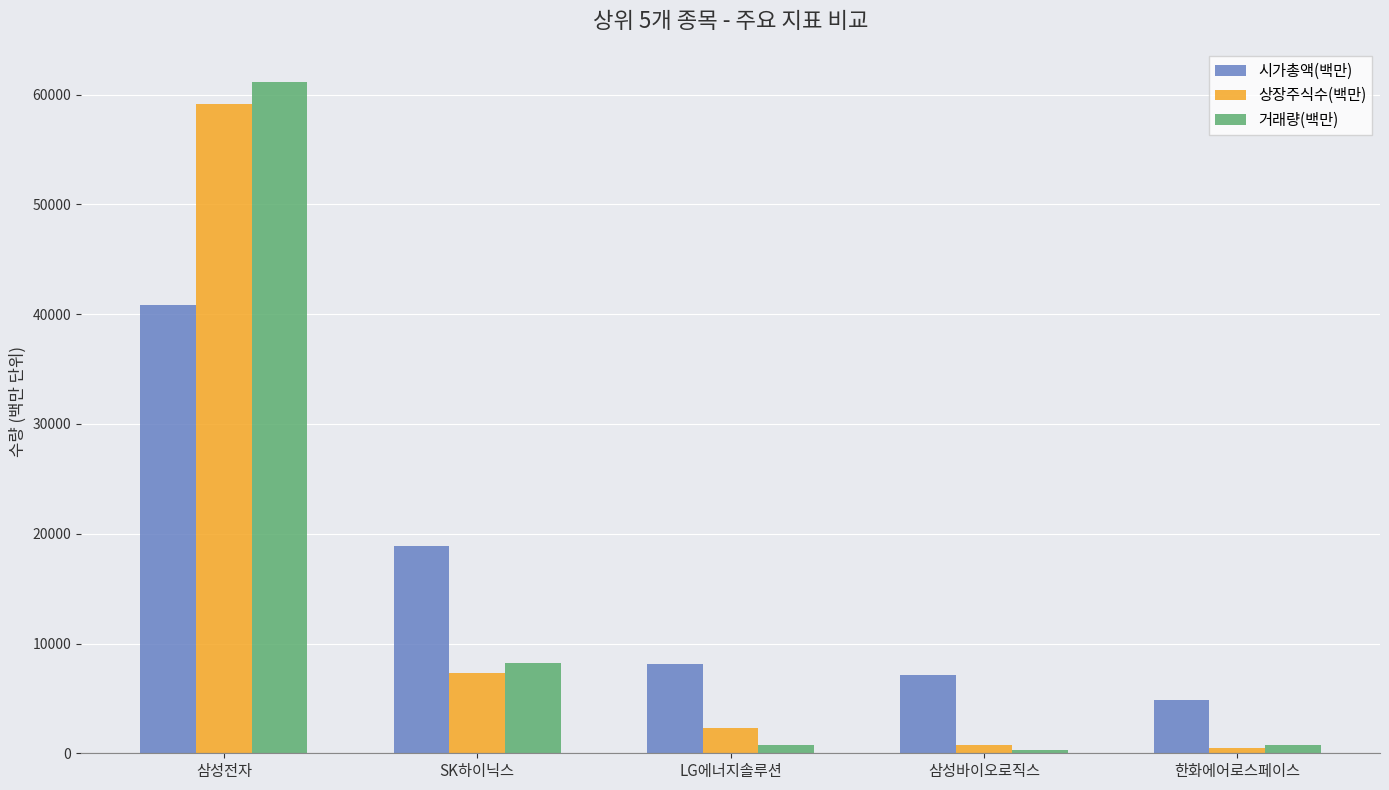

Between 삼성전자 and 한화에어로스페이스, which series saw the biggest shift?

거래량(백만)